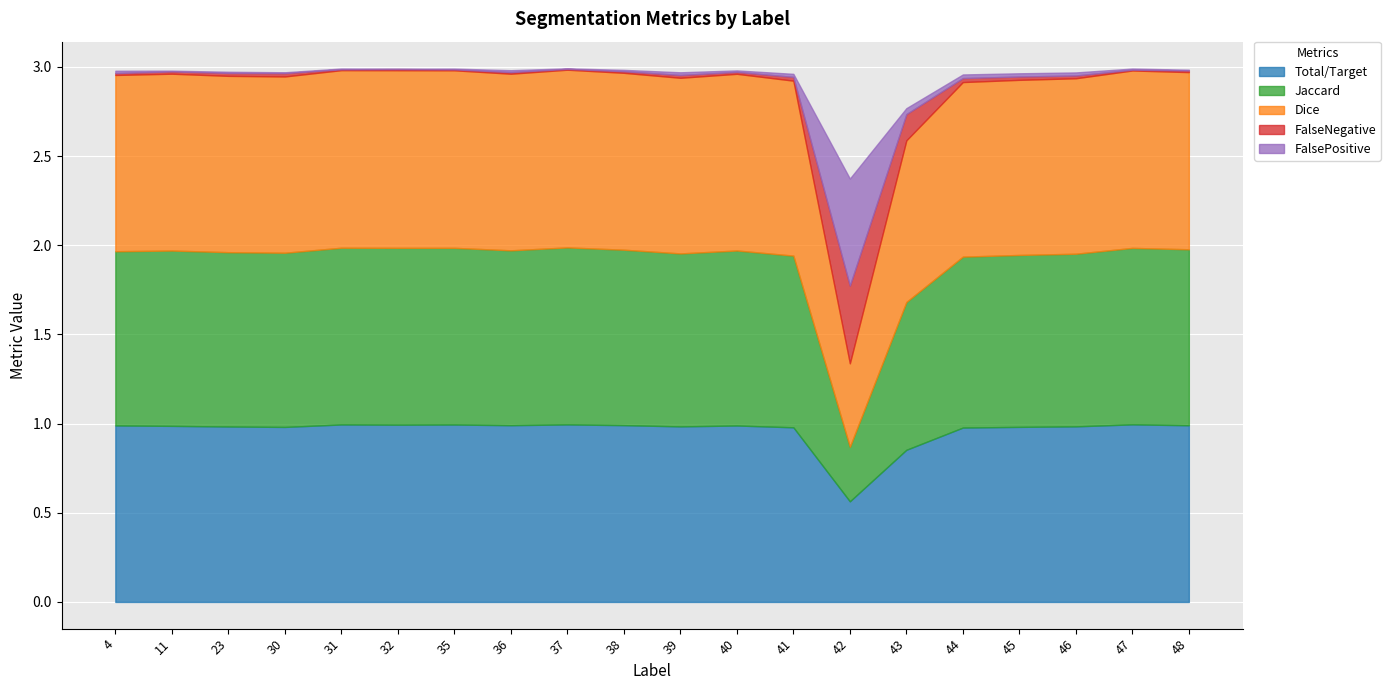

True or false: FalsePositive and Jaccard cross at least once.

True